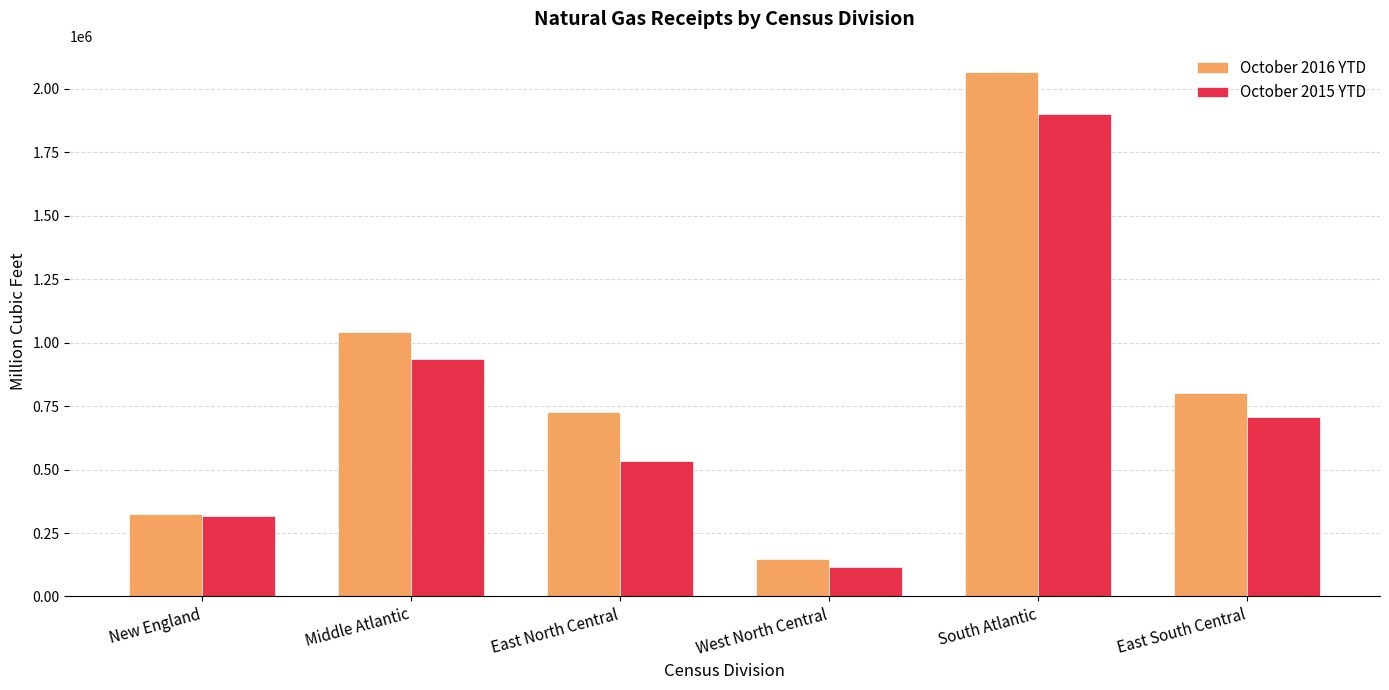

What is the smallest value displayed?

114790